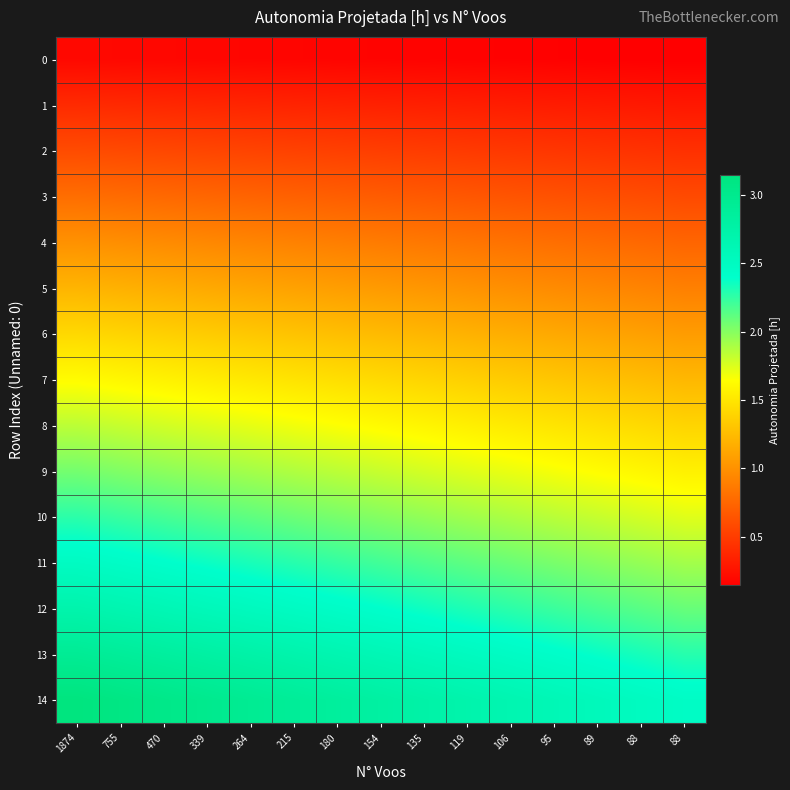

Count the number of data series in this chart.

15